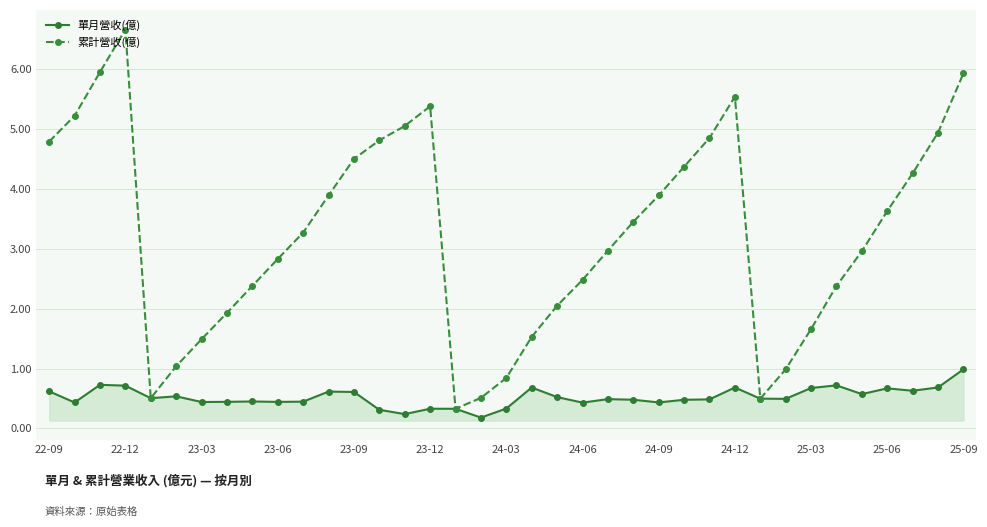

What is the maximum value shown in the chart?

6.7